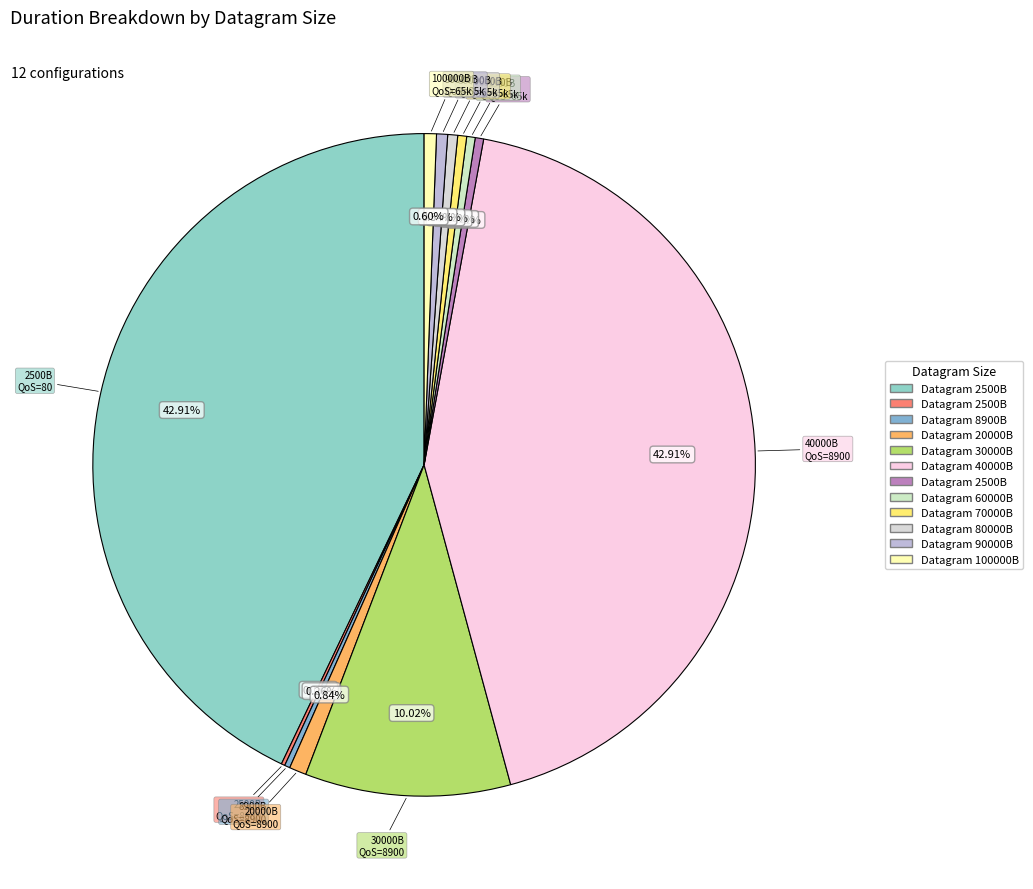

How many segments does this pie chart have?

12